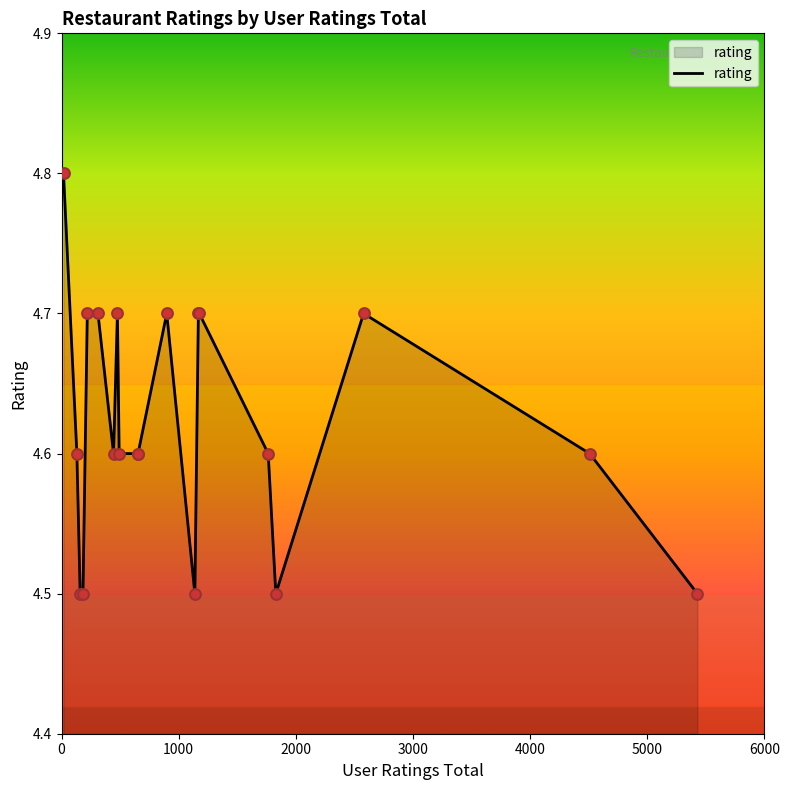

What is the smallest value displayed?

4.5